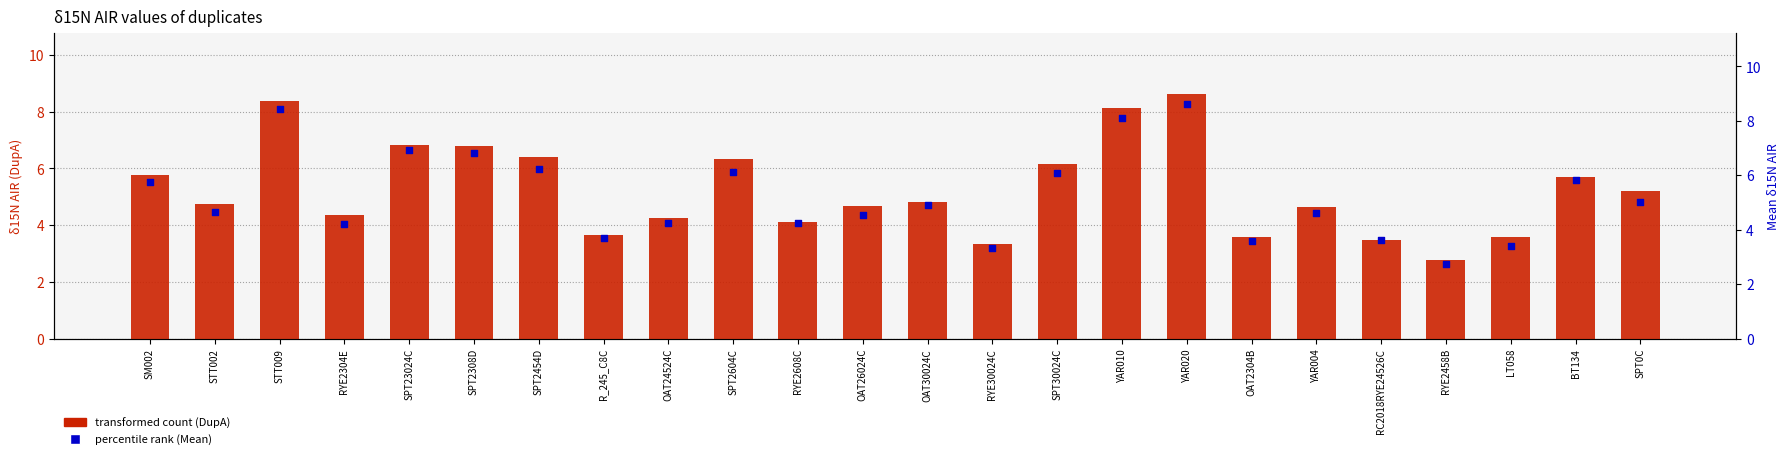

Which series has the largest total across all categories?

transformed count (DupA)